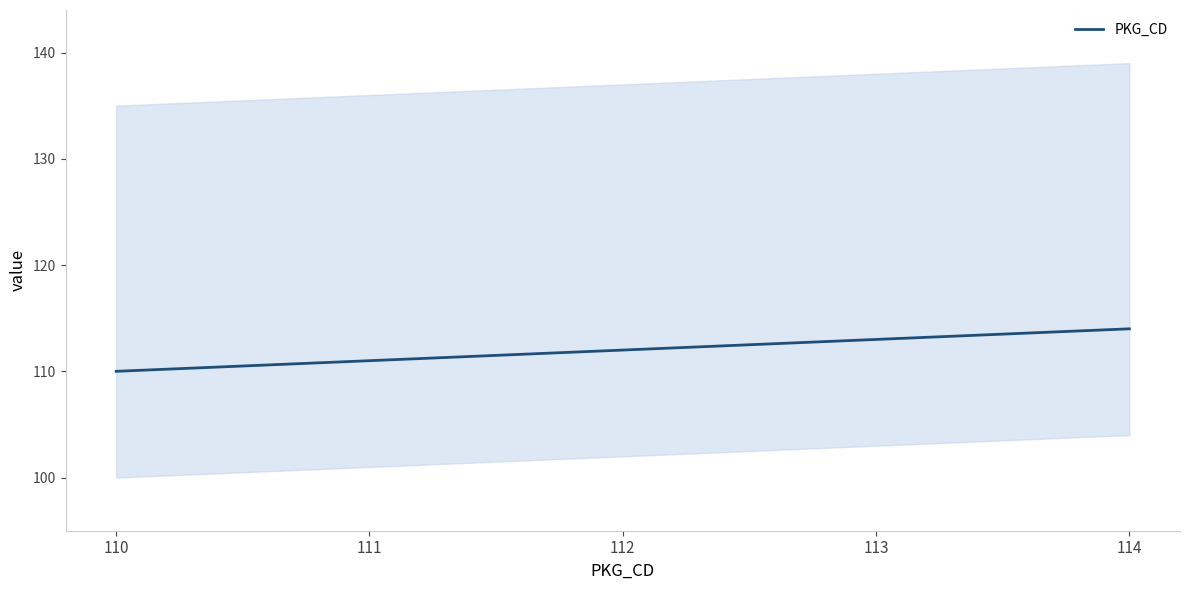

The chart shows a value of 76 at 112. True or false?

False